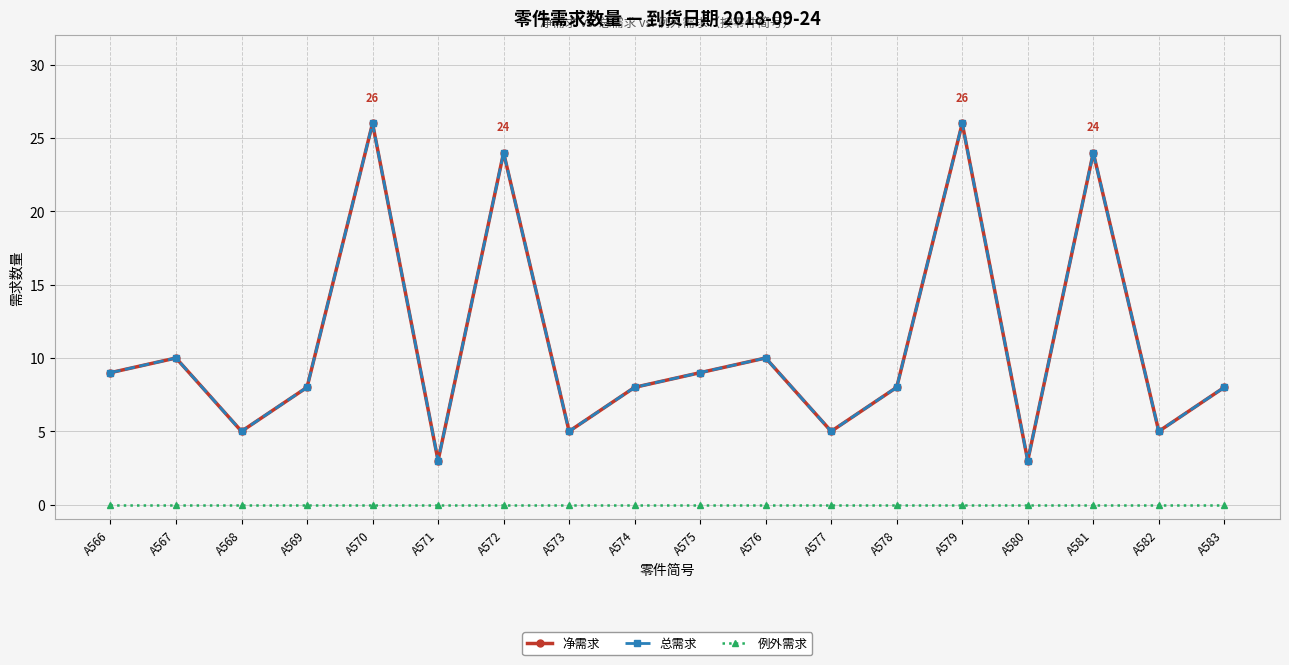

Rank the series by their maximum value, from lowest to highest.

例外需求, 净需求, 总需求